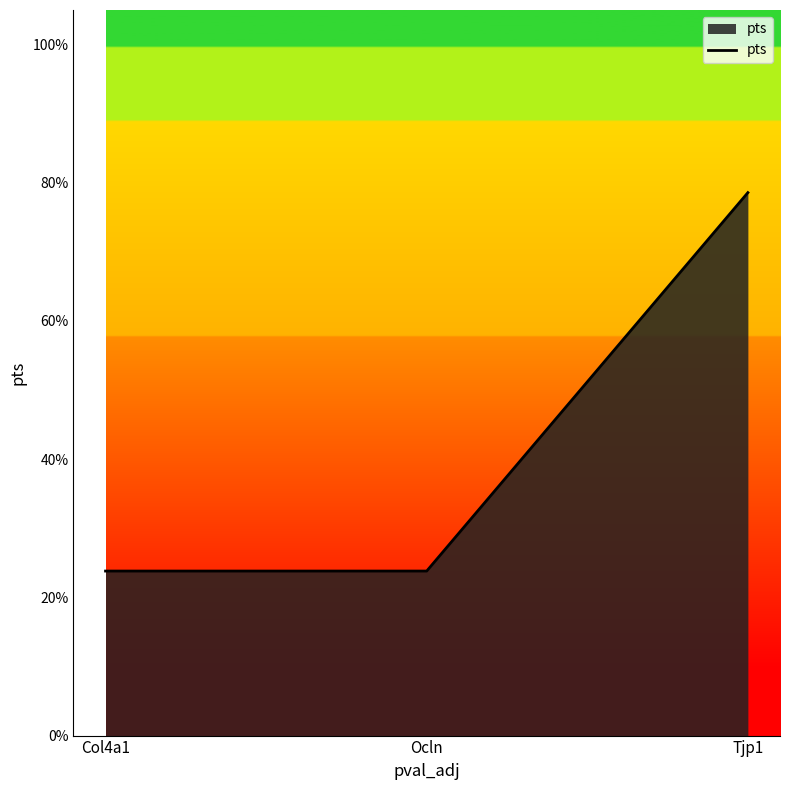

Does the chart display data point markers on the line(s)?

No